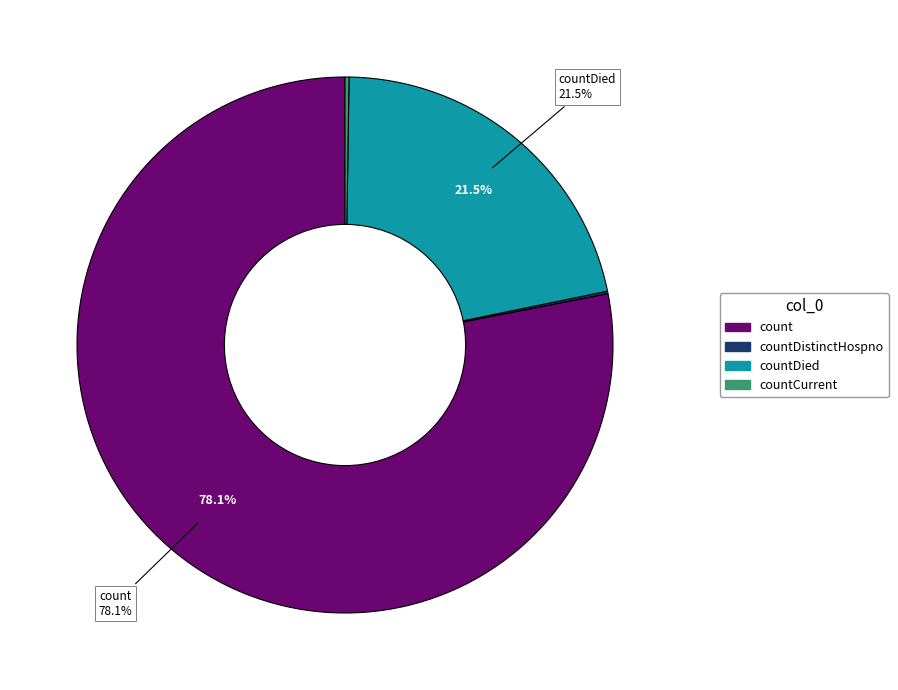

Is there any slice that represents more than half of the pie?

Yes